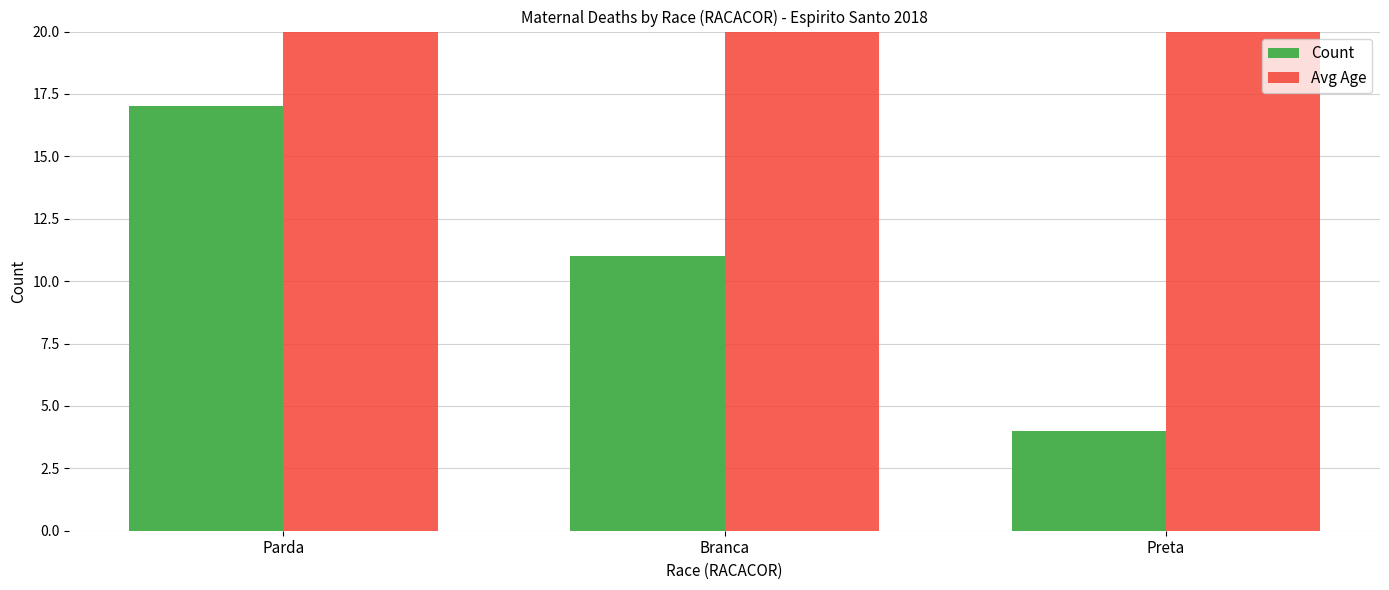

Count the number of data series in this chart.

2